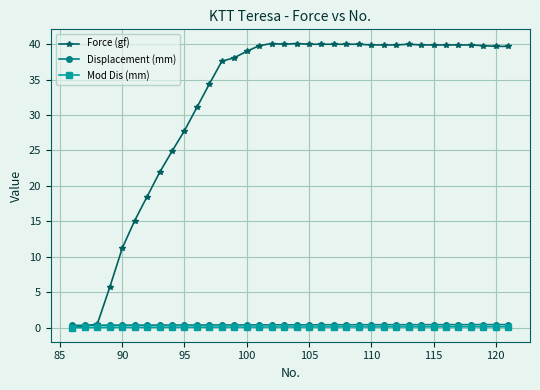

What is the greatest value displayed?

40.1